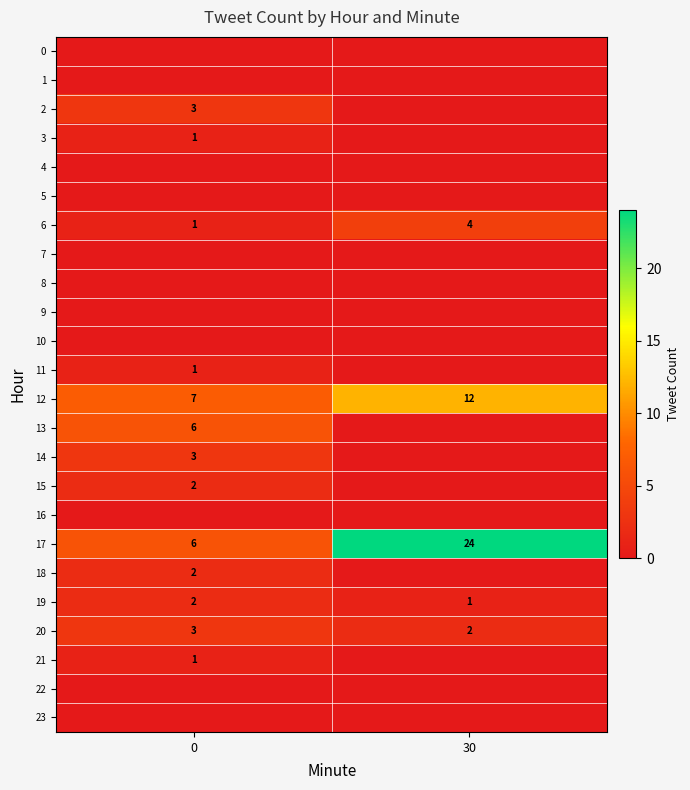

What is the difference between the row_18 values at 0 and 30?

2